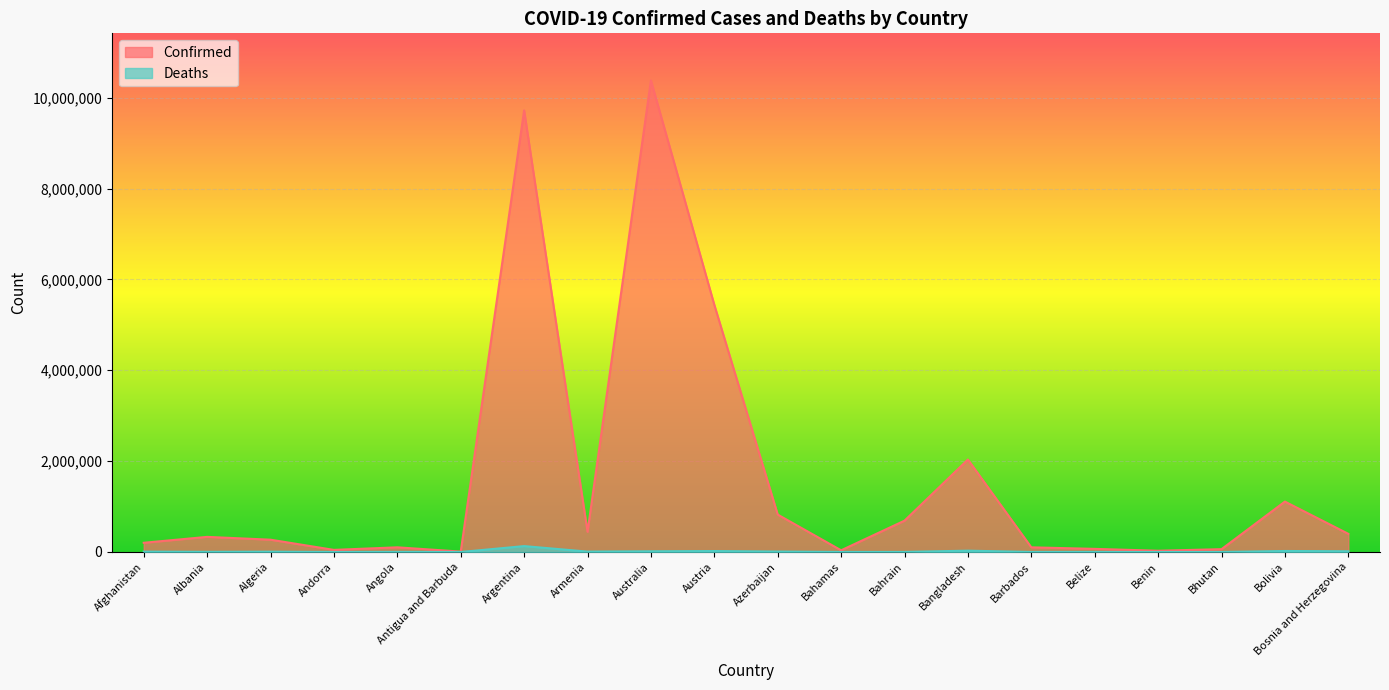

Which category has the lowest value in the Deaths series?

Bhutan